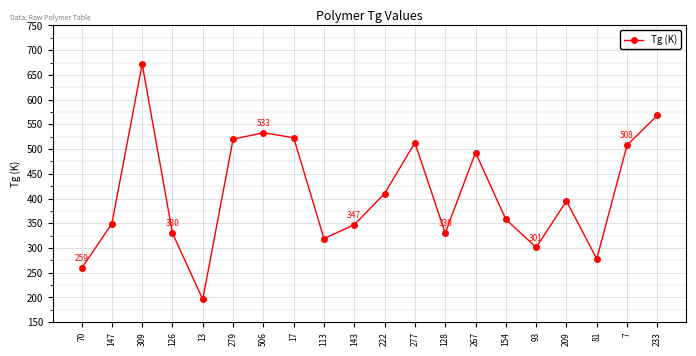

Which has a higher value, 222 or 7?

7